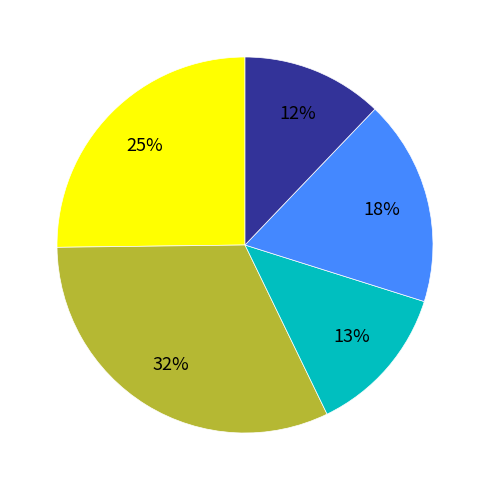

Is there a majority slice in this chart?

No